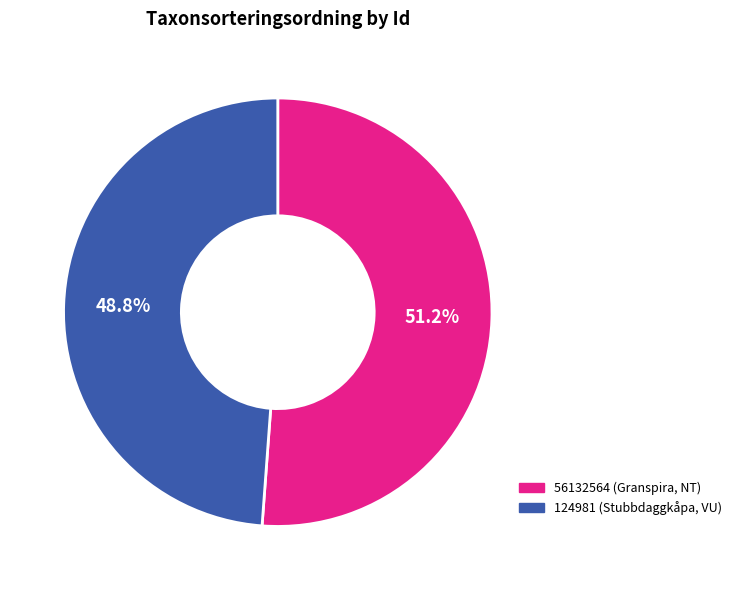

To the nearest percent, what is the average slice percentage?

50%